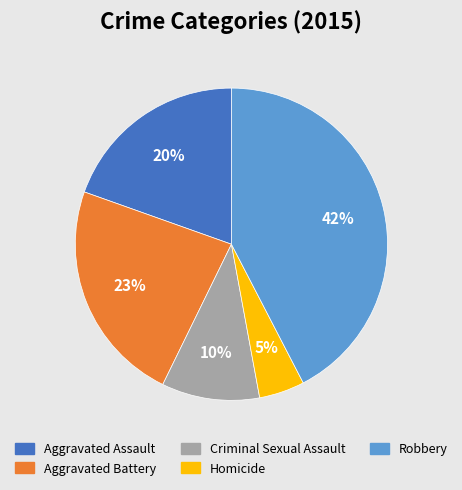

The Robbery slice represents 42% of the pie. True or false?

True